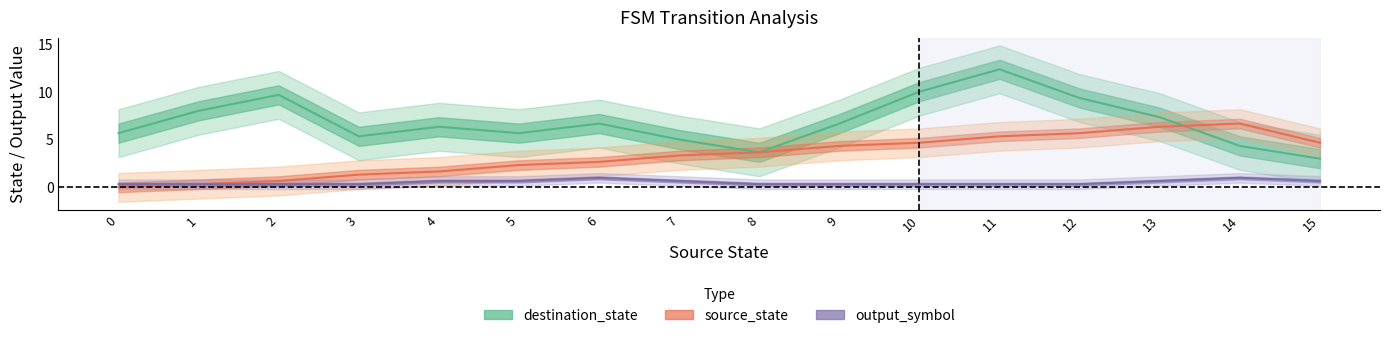

What is the value of the destination_state point at the 9th from the left?

3.7